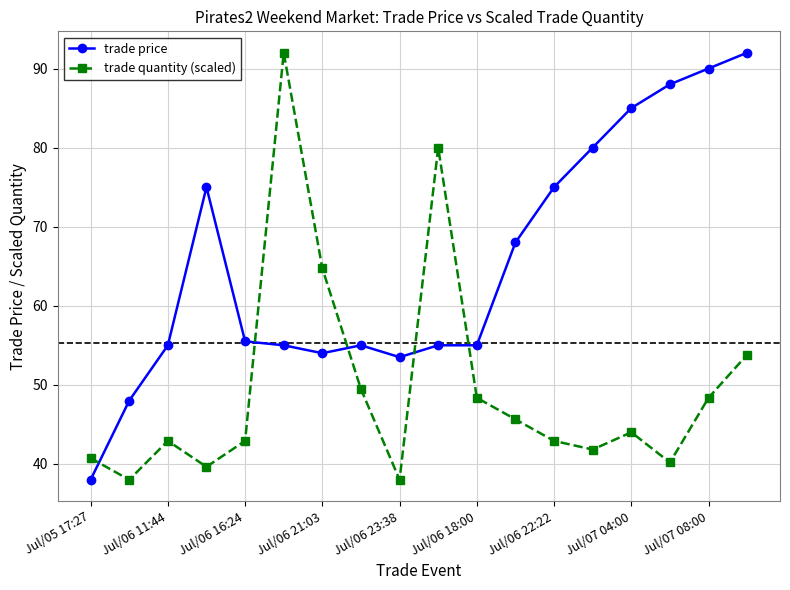

Reading left to right, transcribe all the data shown in this chart.

trade price: 38.0	48.0	55.0	75.0	55.5	55.0	54.0	55.0	53.5	55.0	55.0	68.0	75.0	80.0	85.0	88.0	90.0	92.0
trade quantity (scaled): 40.7	38.0	42.9	39.6	42.9	92.0	64.7	49.5	38.0	80.0	48.4	45.6	42.9	41.8	44.0	40.2	48.4	53.8